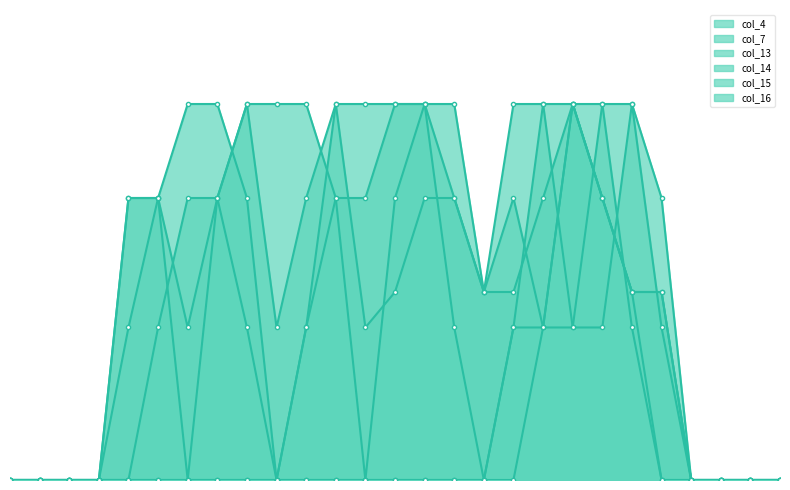

How many distinct data groups are displayed?

6